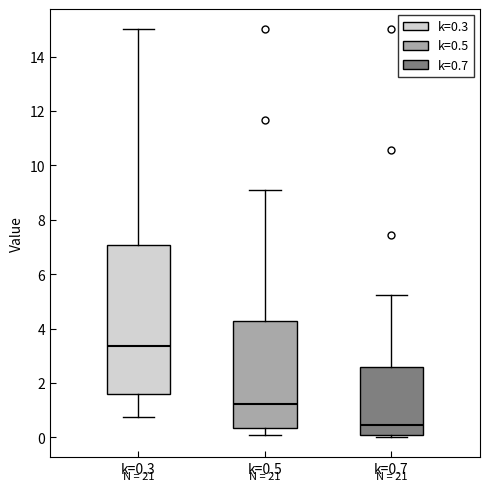

Reading left to right, transcribe this box plot: for each box, give where its median line is, the range the box spans, and where its two whiskers end, as read against the y-axis. The values are not printed on the chart, so give them approximately, as read against the axis.

k=0.3: median 3.4, box 1.6 to 7.0, whiskers 0.8 to 15.0
k=0.5: median 1.2, box 0.4 to 4.2, whiskers 0.2 to 9.0
k=0.7: median 0.4, box 0.0 to 2.6, whiskers 0.0 (just below the box's lower edge) to 5.2